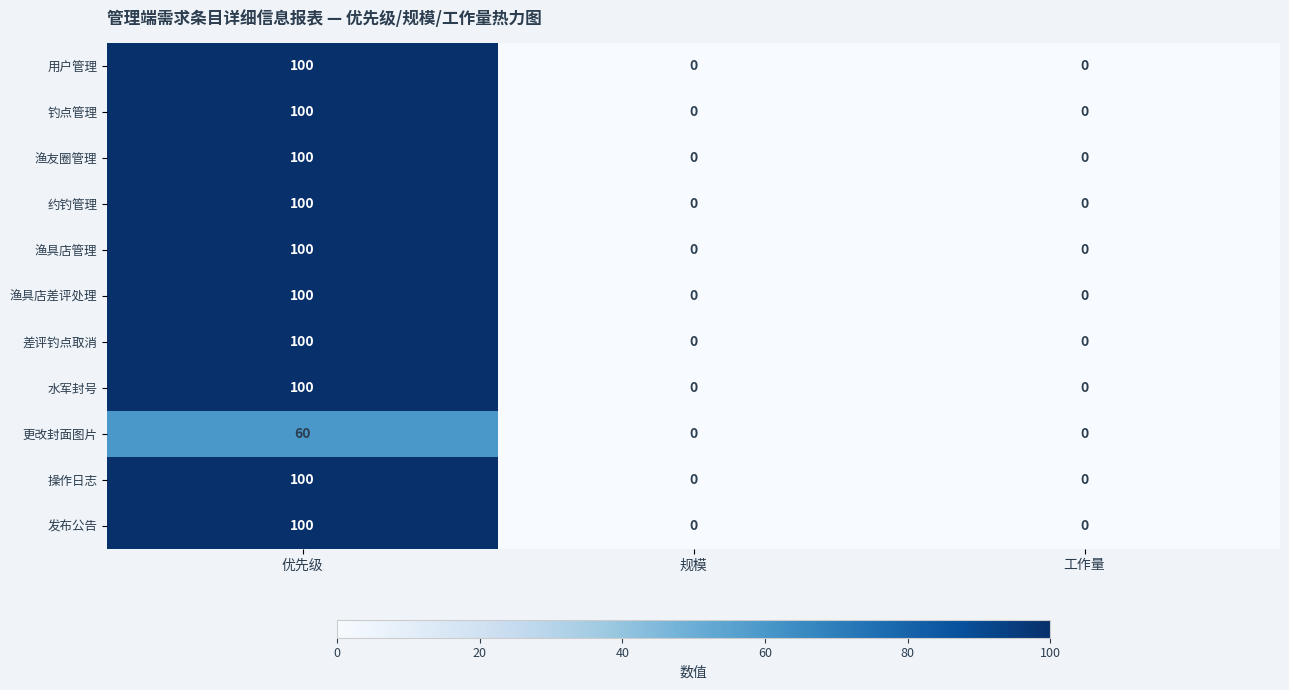

Count the 渔具店差评处理 values in the range 0 to 100.

3